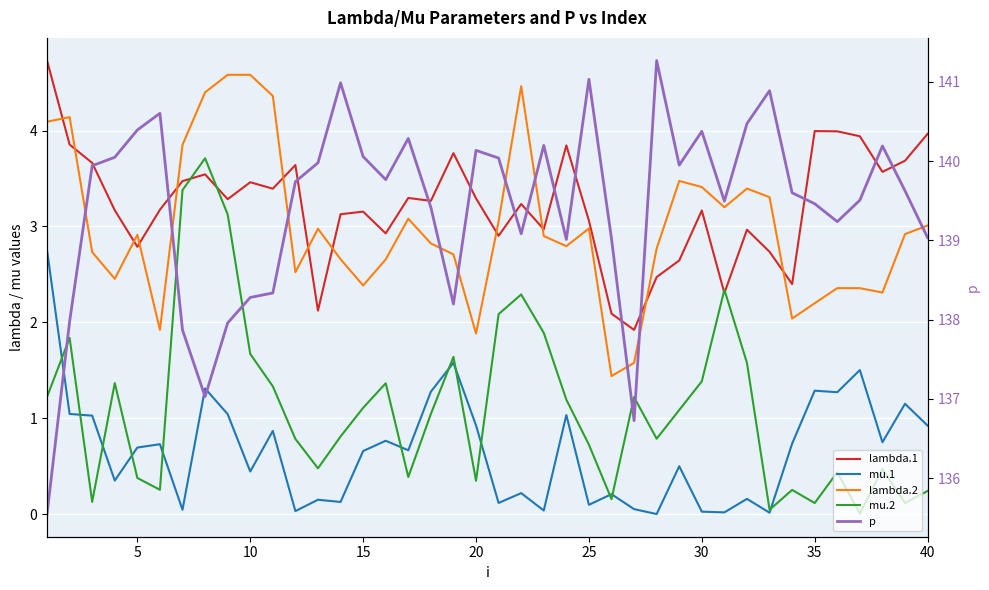

True or false: lambda.2 and lambda.1 intersect in this chart.

True